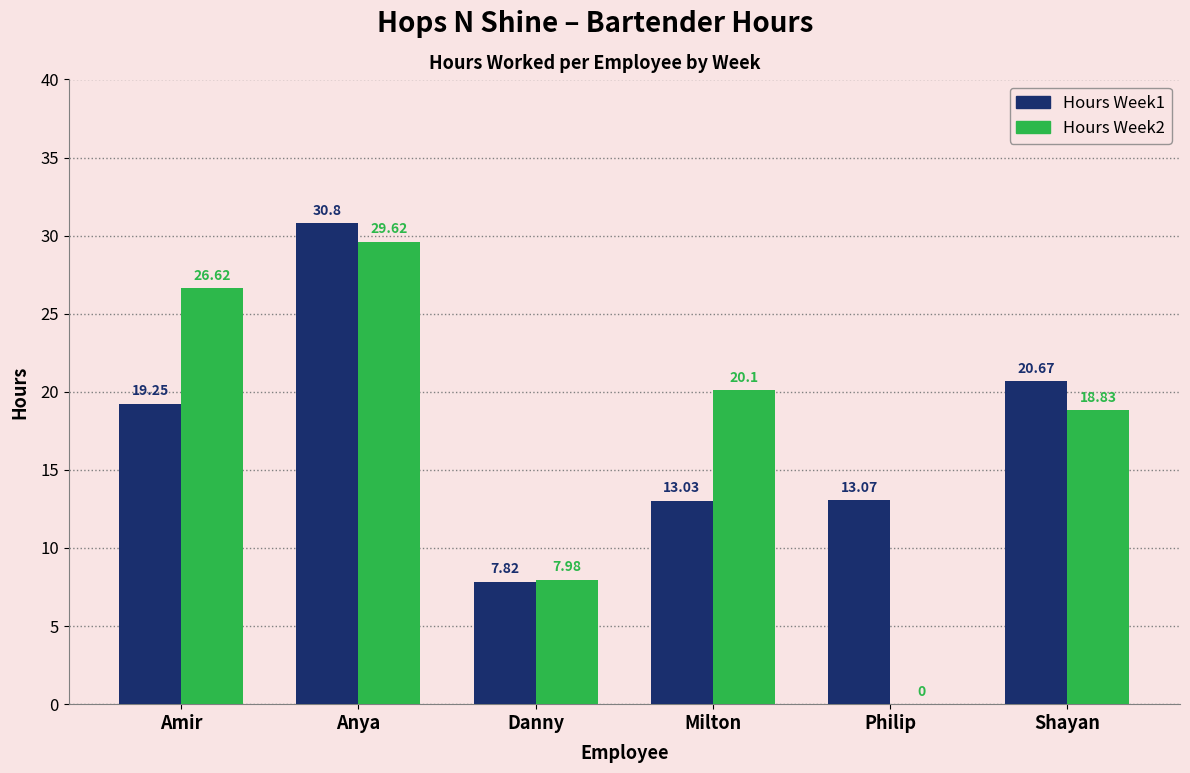

What is the sum of the Hours Week2 values at Amir and Milton?

46.7